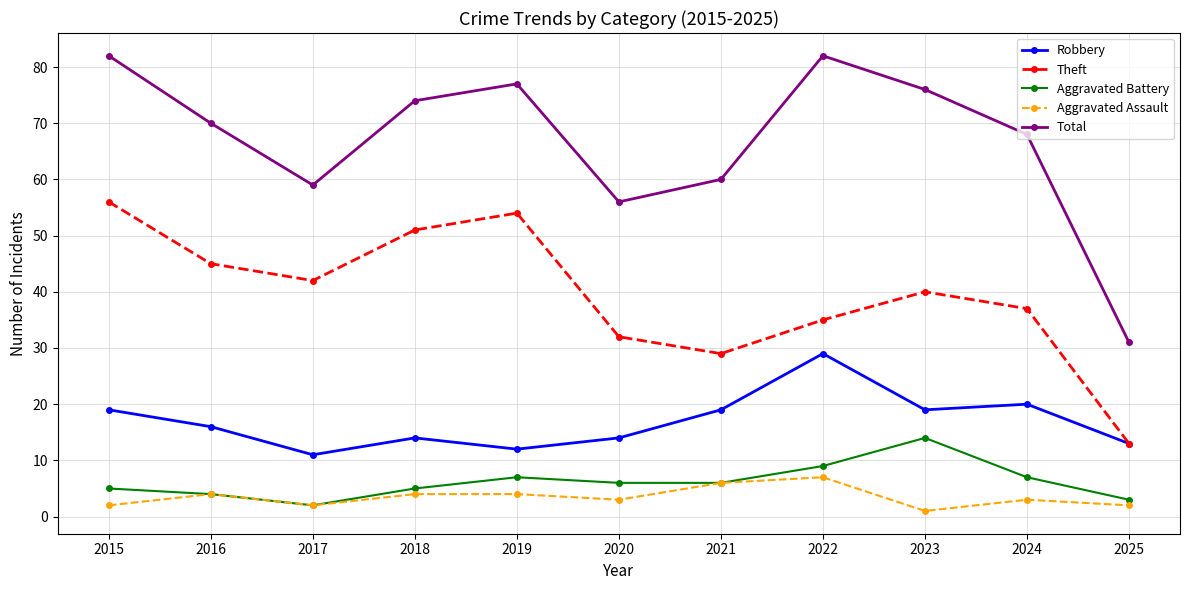

How many data points in Theft are less than 40?

5